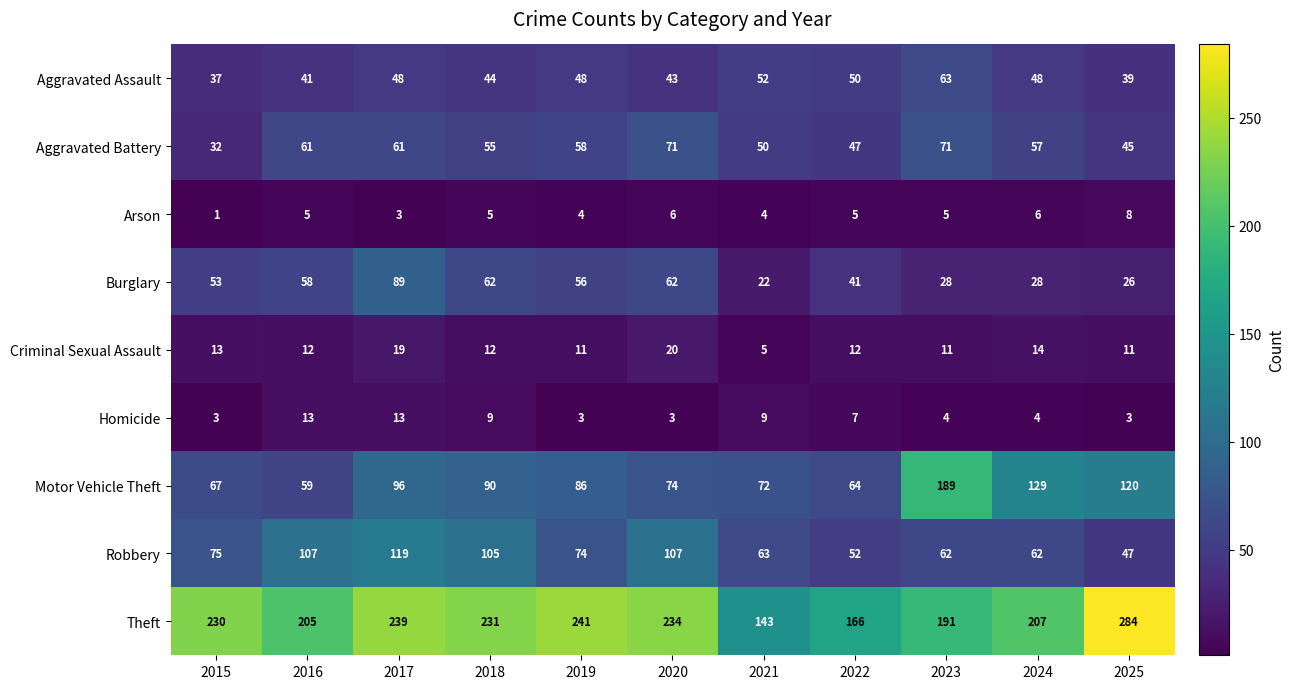

Which category has the highest value in the Criminal Sexual Assault series?

2020